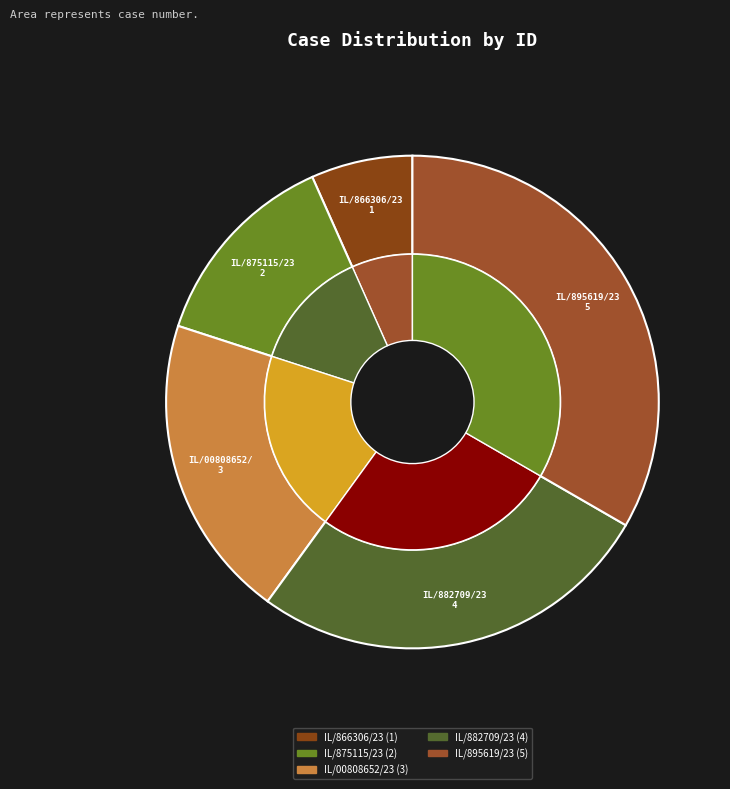

Approximately how many times larger is the value at IL/00808652/23 compared to IL/875115/23?

1.5